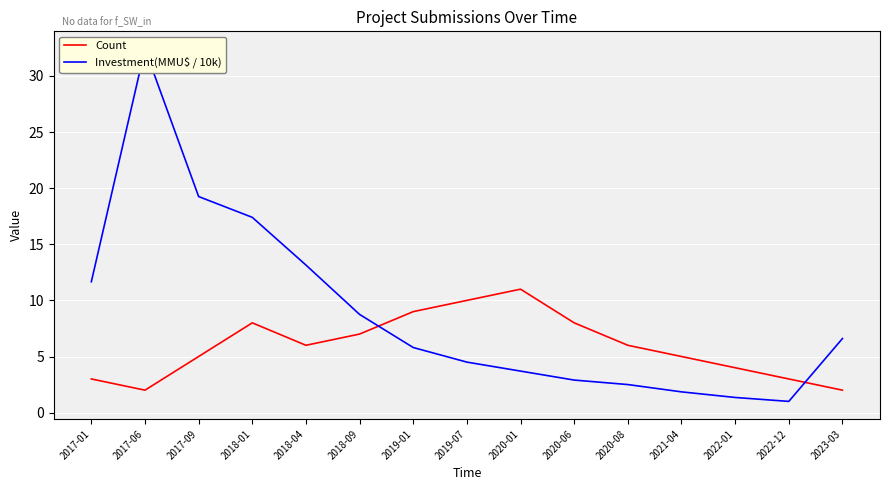

Is this an area chart (filled region under the line)?

No